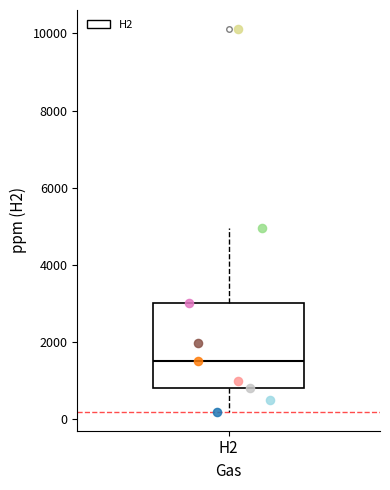

Read this box plot against the y-axis: the position of the median line, the range covered by the box, and the ends of both whiskers. The values are not printed on the chart, so give them approximately, as read against the axis.

median 1600, box 800 to 3000, whiskers 200 to 5000